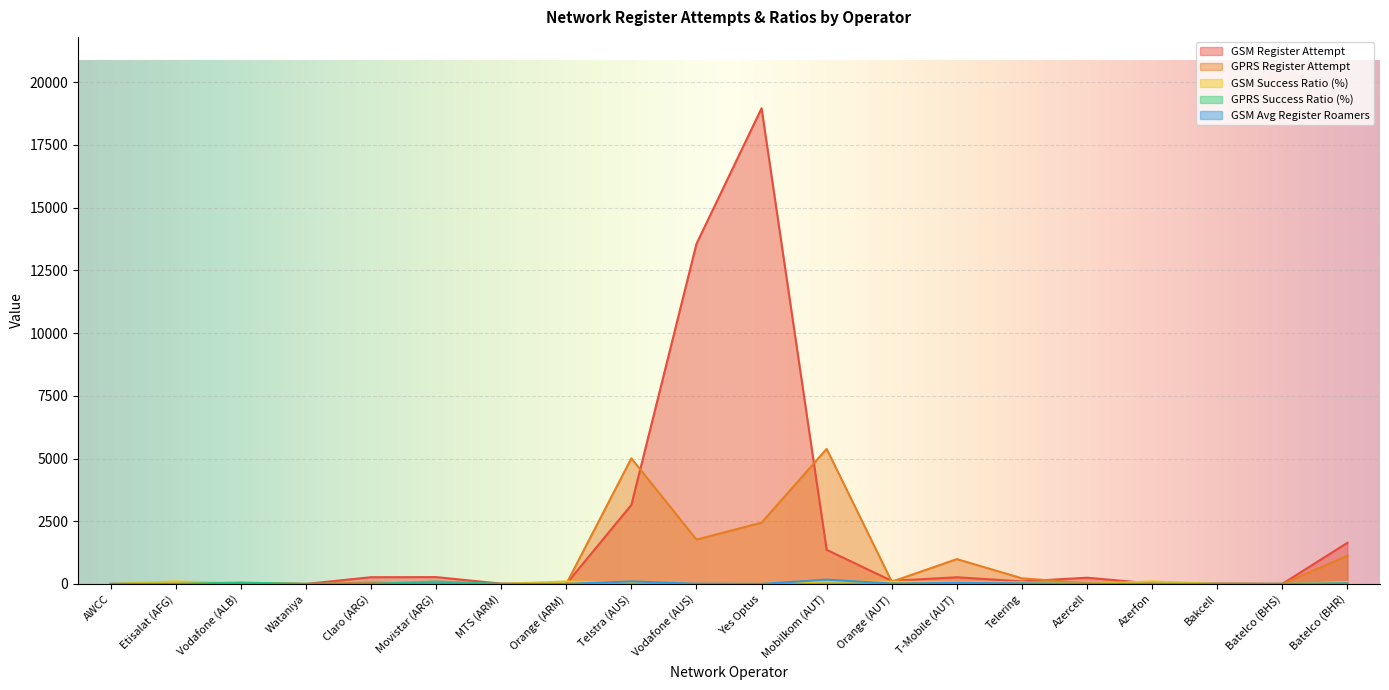

What position from the right is Azercell?

5